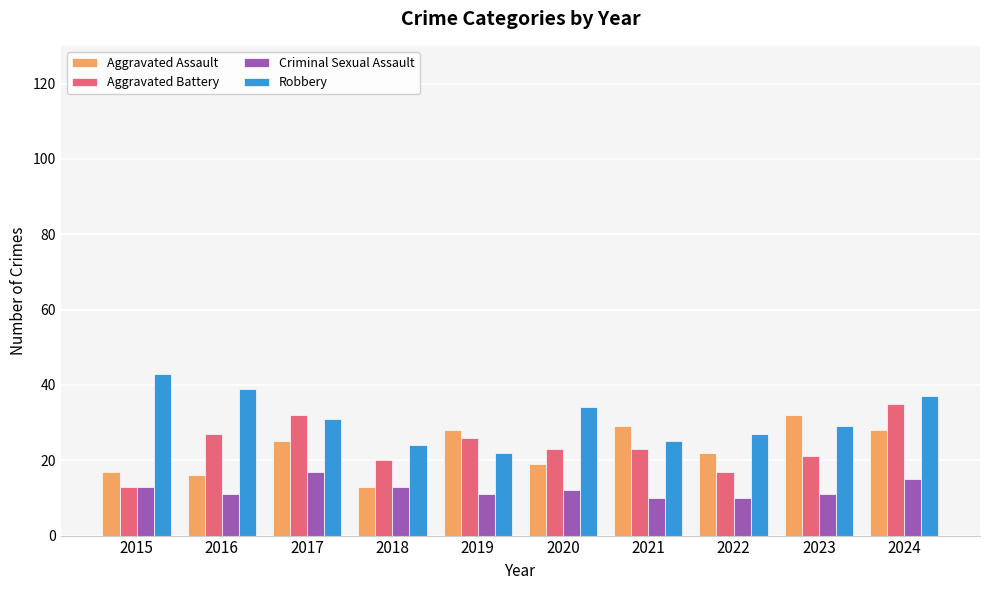

Read the Aggravated Assault value at 2015.

17